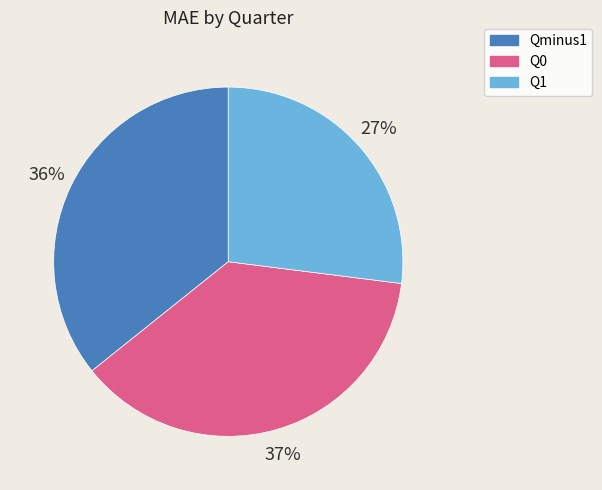

What is the ratio of the value at Qminus1 to the value at Q1?

1.3